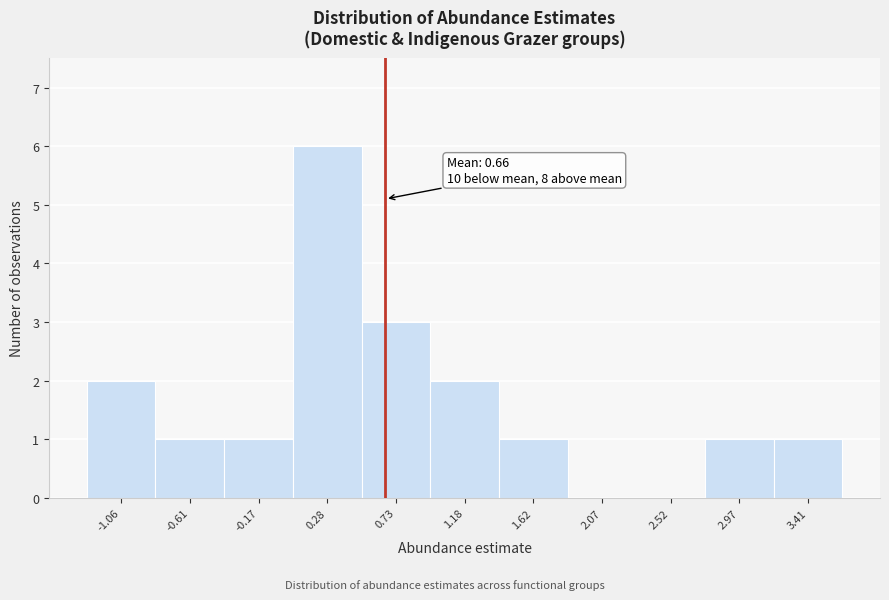

Which range on the x-axis has the tallest bar?

0.05 to 0.50